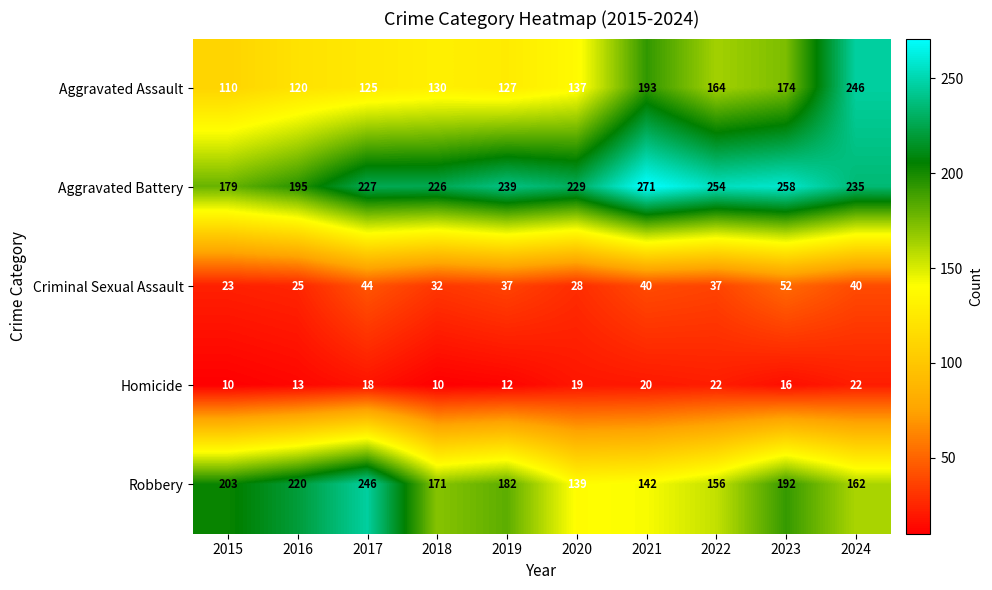

Which series has the widest spread of values?

Aggravated Assault